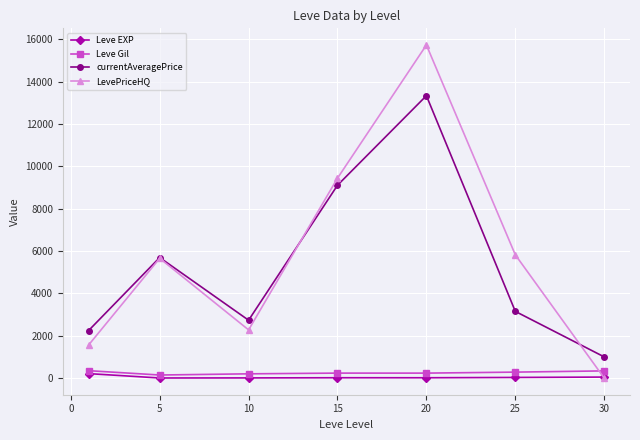

Does the chart have visible grid lines?

Yes